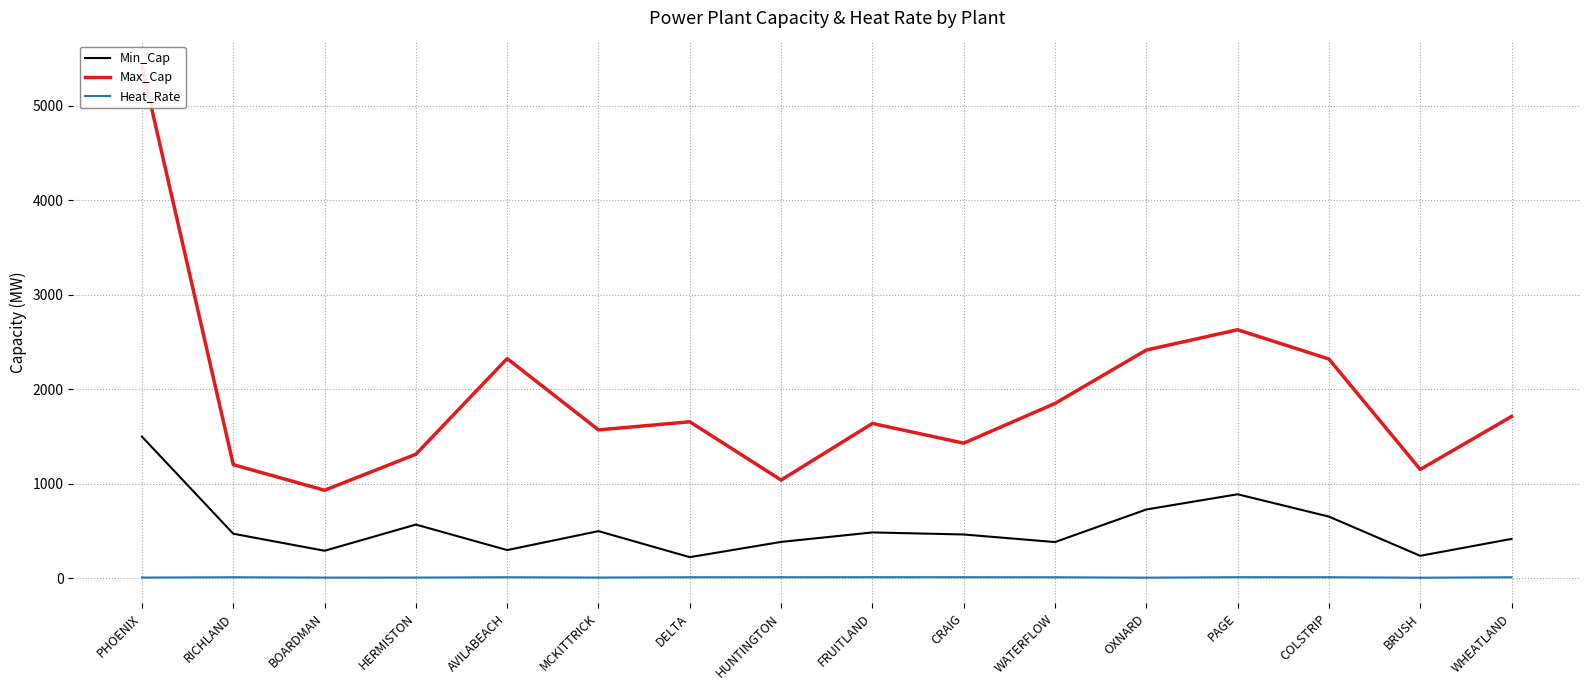

Between DELTA and PAGE, which series saw the biggest shift?

Max_Cap